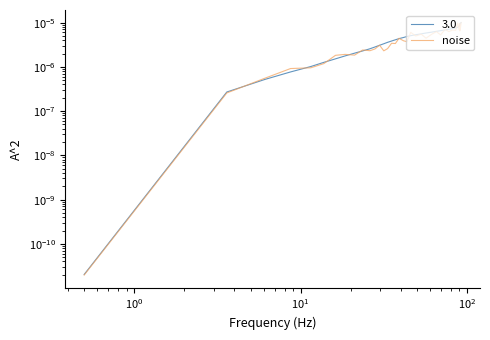

True or false: the data shows 0.0 at 31.

False